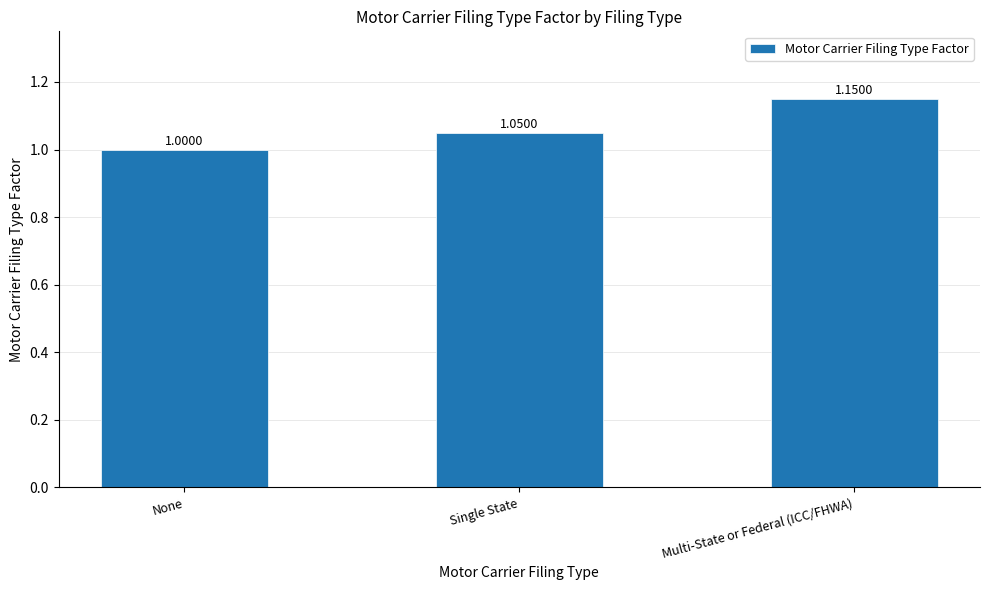

How many distinct data groups are displayed?

1